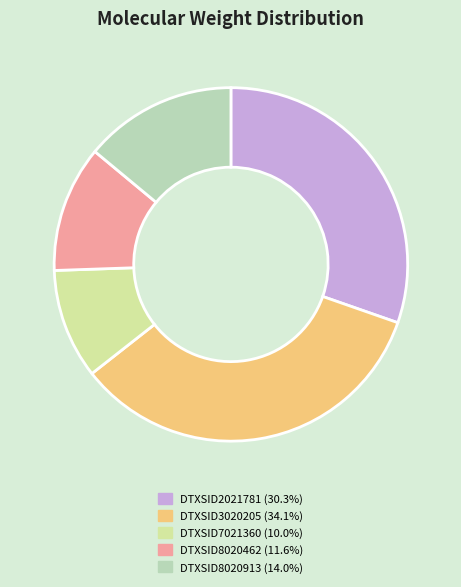

Between DTXSID8020913 and DTXSID7021360, which is larger?

DTXSID8020913